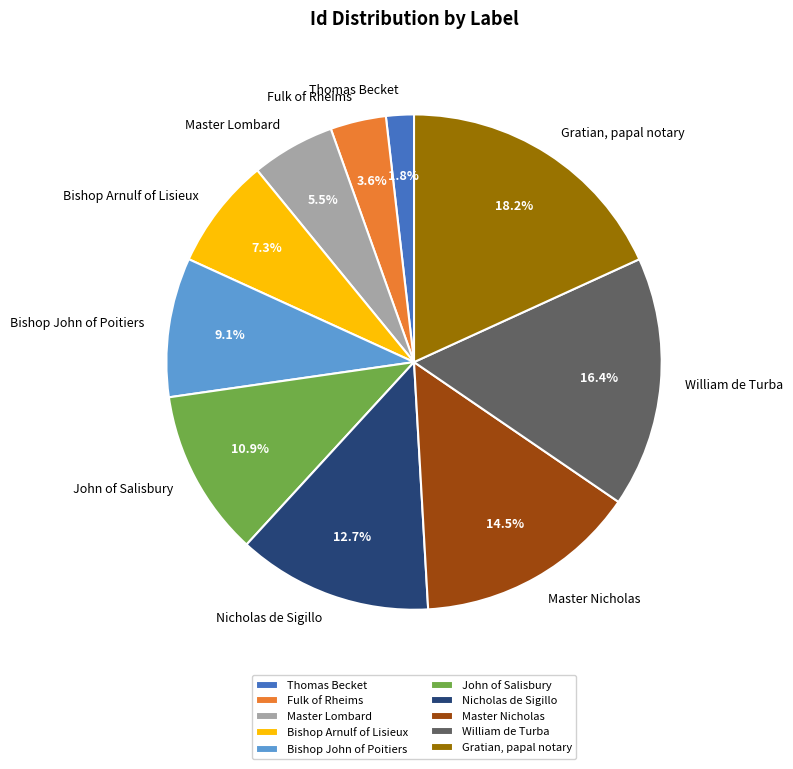

Rank the categories by value from highest to lowest.

Gratian, papal notary, William de Turba, Master Nicholas, Nicholas de Sigillo, John of Salisbury, Bishop John of Poitiers, Bishop Arnulf of Lisieux, Master Lombard, Fulk of Rheims, Thomas Becket